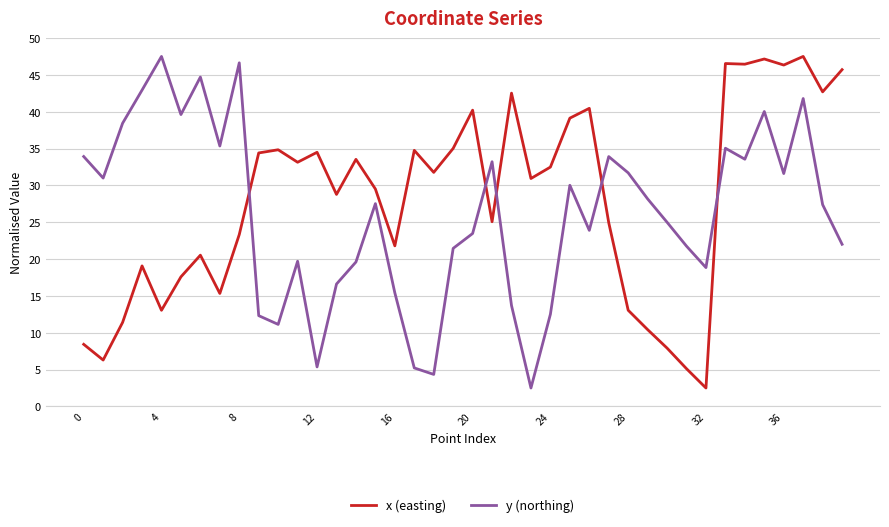

What is the highest value of the x (easting) series?

47.5